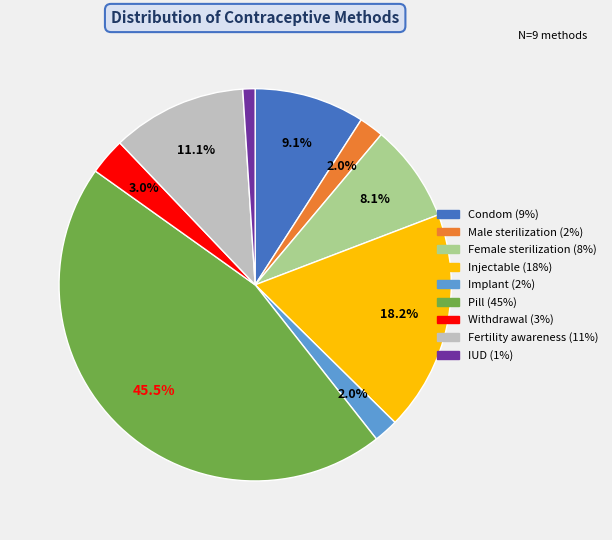

Is the sum of Injectable and IUD greater than half?

No